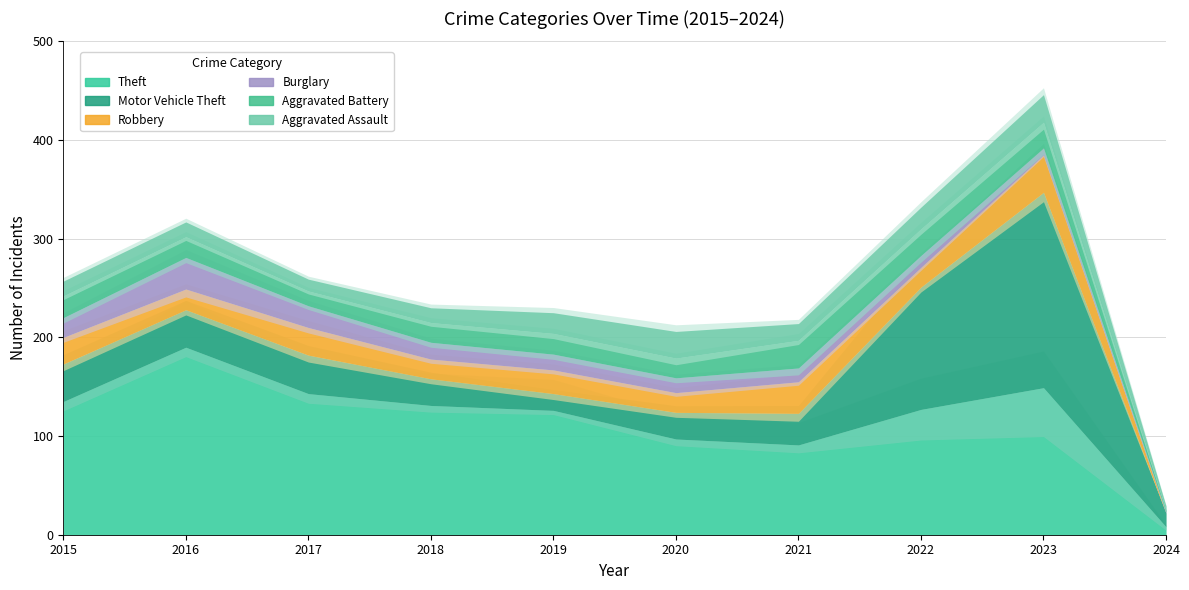

The value of Burglary at 2017 is 22. True or false?

True